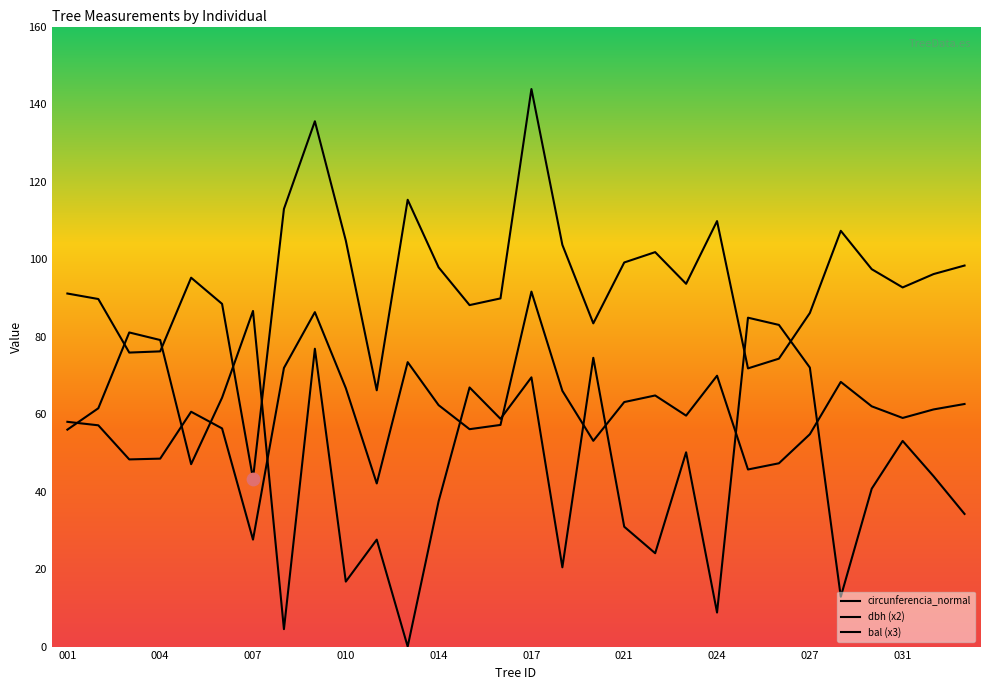

What is the total value across all series at 420877008?

189.3